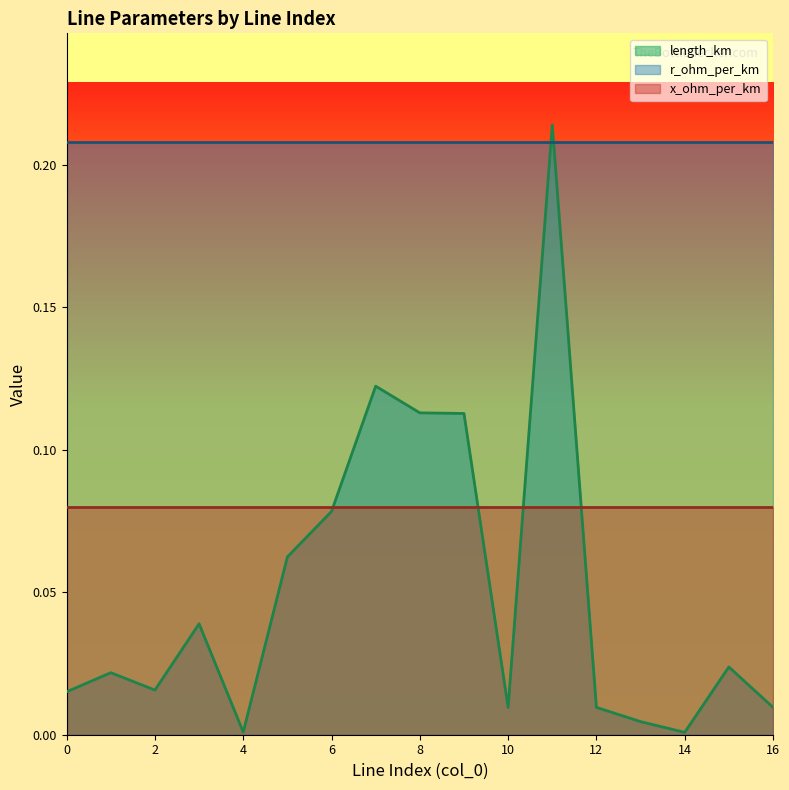

The value of length_km at 4 is 0.0. True or false?

True